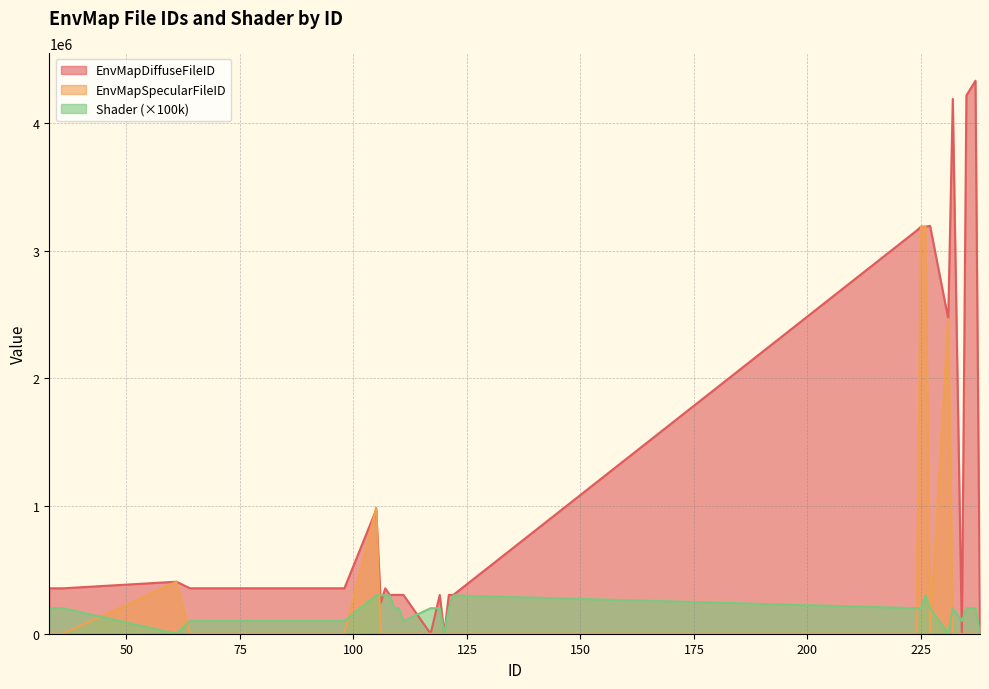

Reading left to right, transcribe all the data shown in this chart.

EnvMapDiffuseFileID: 355692	355555	407234	355692	355692	971115	242685	355556	303951	303952	303952	303952	0	303951	0	303952	303952	3155020	3187124	3187124	3193344	2466524	4187224	0	4214329	4329968	0
EnvMapSpecularFileID: 0	0	407235	0	0	987743	0	0	0	0	0	0	0	0	0	0	0	0	3187124	3187124	0	2466526	0	0	0	0	0
Shader: 200000	200000	0	100000	100000	300000	300000	300000	300000	200000	200000	100000	200000	200000	0	200000	300000	200000	200000	300000	200000	0	200000	100000	200000	200000	0